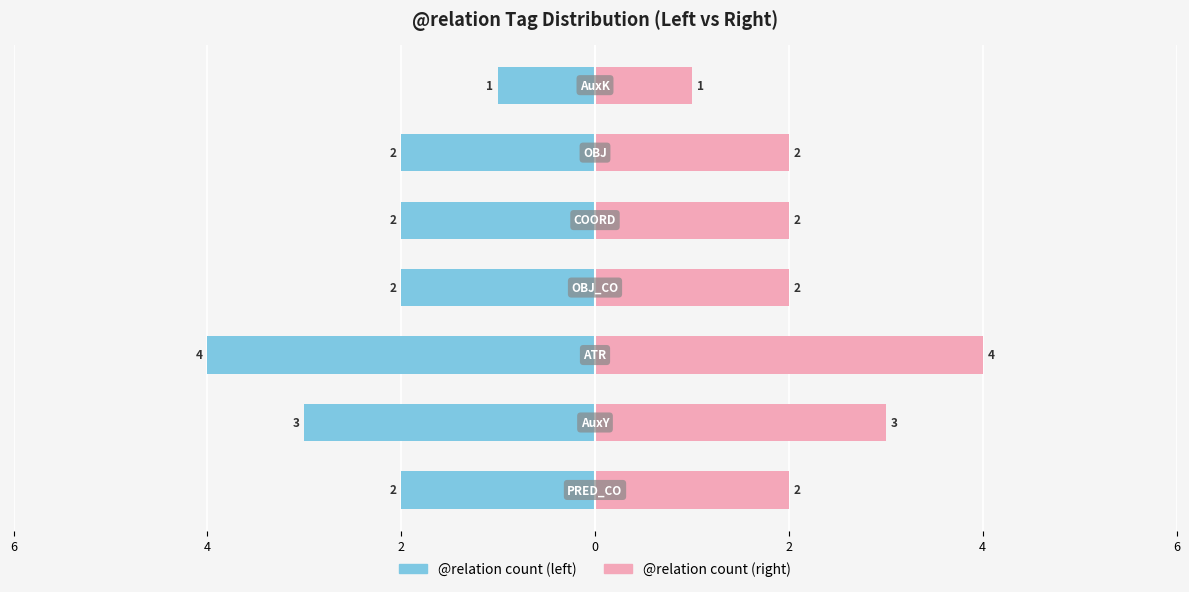

How many @relation count (right) values are between 2 and 3?

5